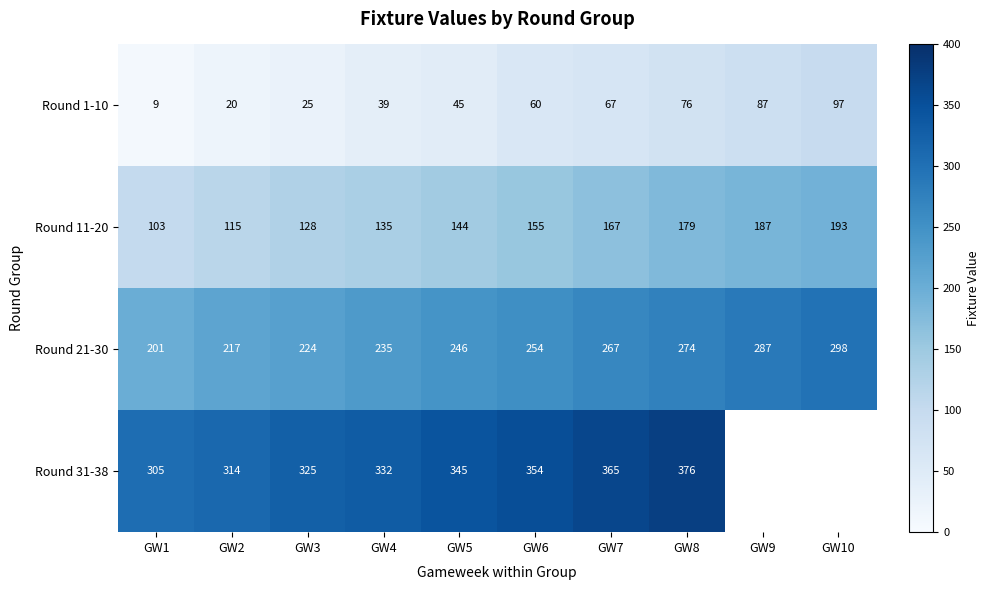

Between GW3 and GW4, which series saw the biggest shift?

Round 1-10